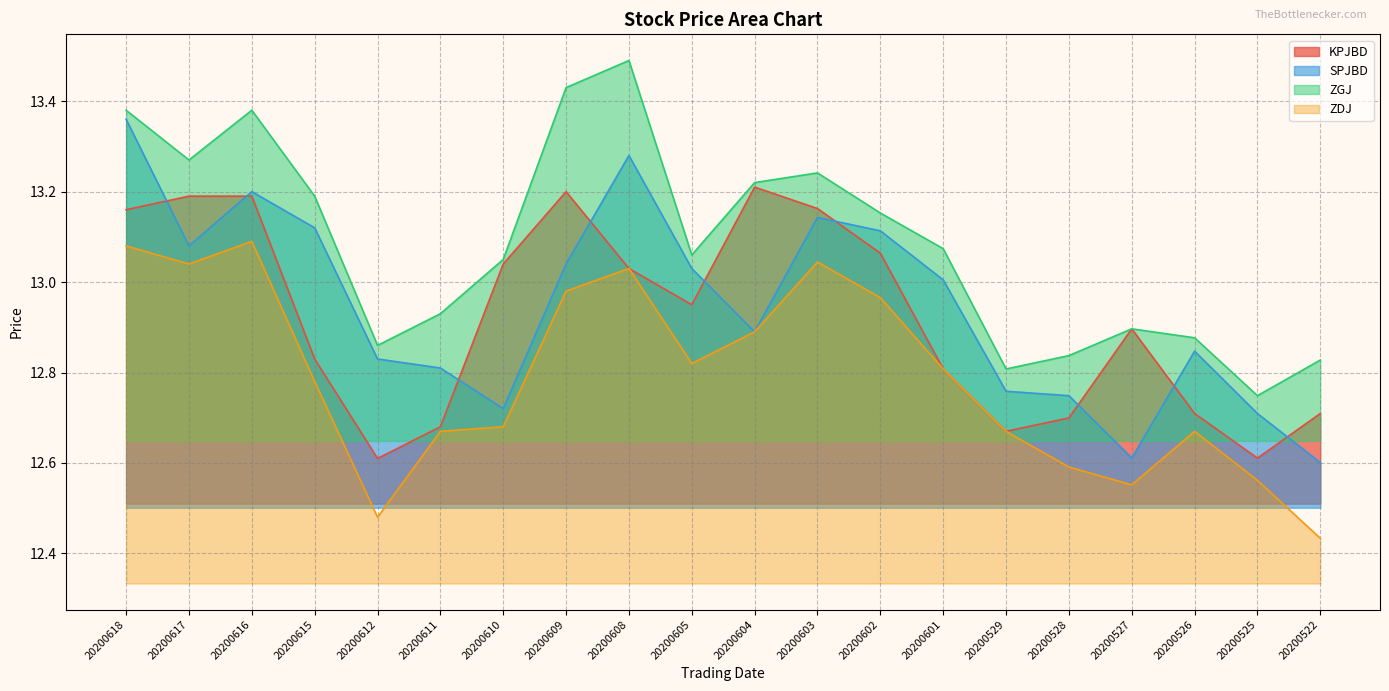

Reading right to left, transcribe all the data shown in this chart.

KPJBD: 12.7	12.6	12.7	12.9	12.7	12.7	12.8	13.1	13.2	13.2	12.9	13.0	13.2	13.0	12.7	12.6	12.8	13.2	13.2	13.2
SPJBD: 12.6	12.7	12.8	12.6	12.7	12.8	13.0	13.1	13.1	12.9	13.0	13.3	13.0	12.7	12.8	12.8	13.1	13.2	13.1	13.4
ZGJ: 12.8	12.7	12.9	12.9	12.8	12.8	13.1	13.2	13.2	13.2	13.1	13.5	13.4	13.1	12.9	12.9	13.2	13.4	13.3	13.4
ZDJ: 12.4	12.6	12.7	12.6	12.6	12.7	12.8	13.0	13.0	12.9	12.8	13.0	13.0	12.7	12.7	12.5	12.8	13.1	13.0	13.1